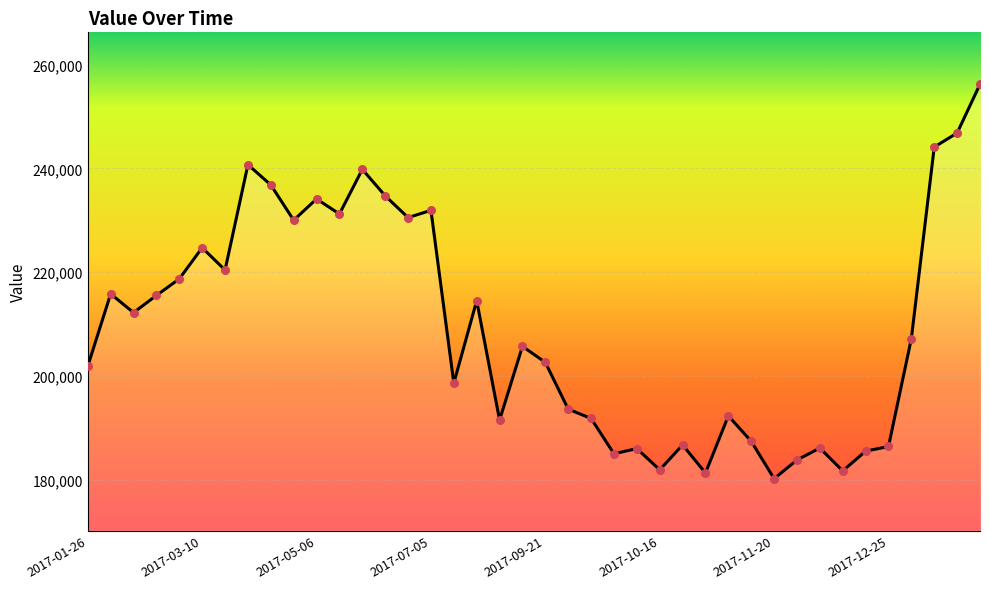

What is the difference between the maximum and minimum values?

76000